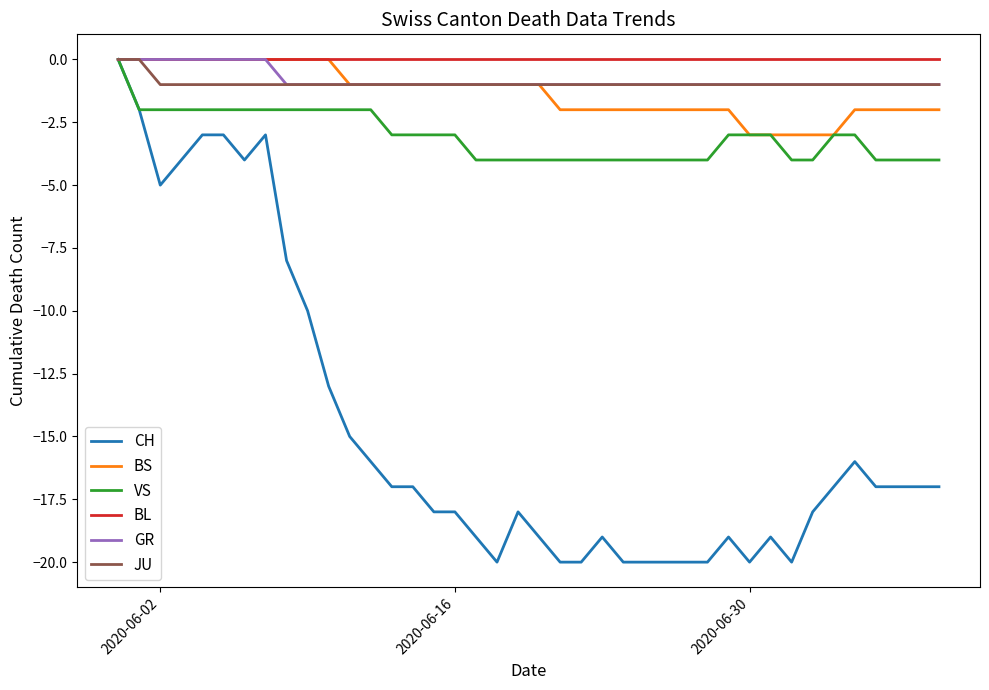

What is the smallest value displayed?

-20